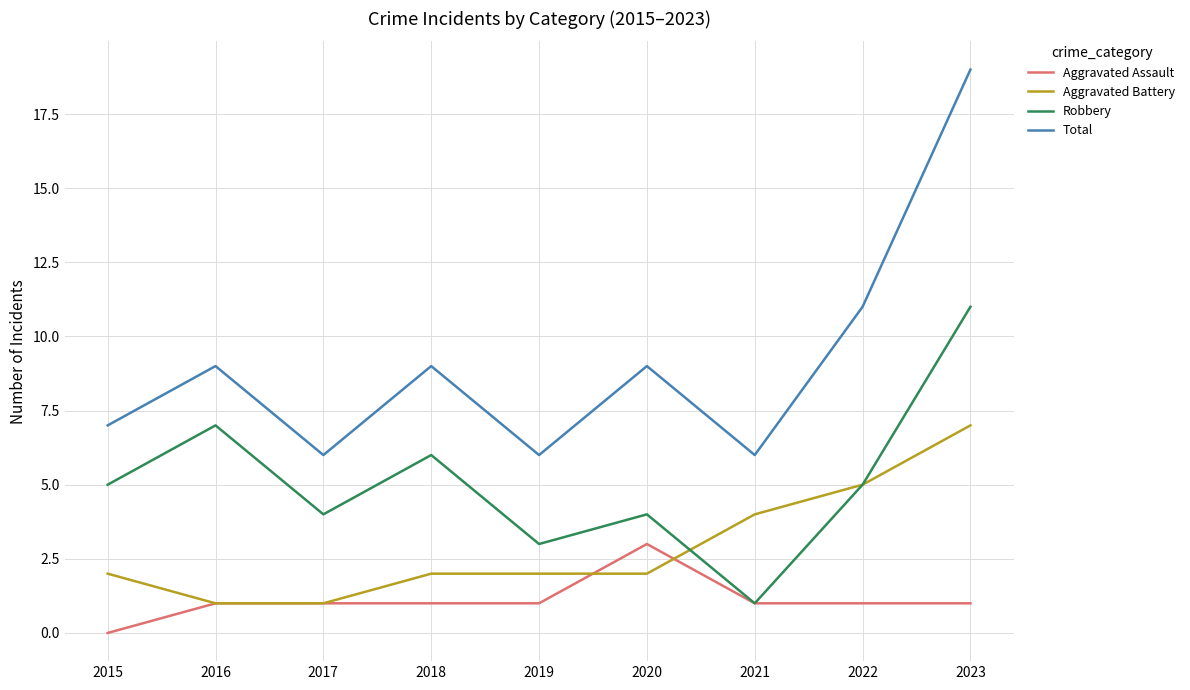

Which category has the highest value across all series?

2023